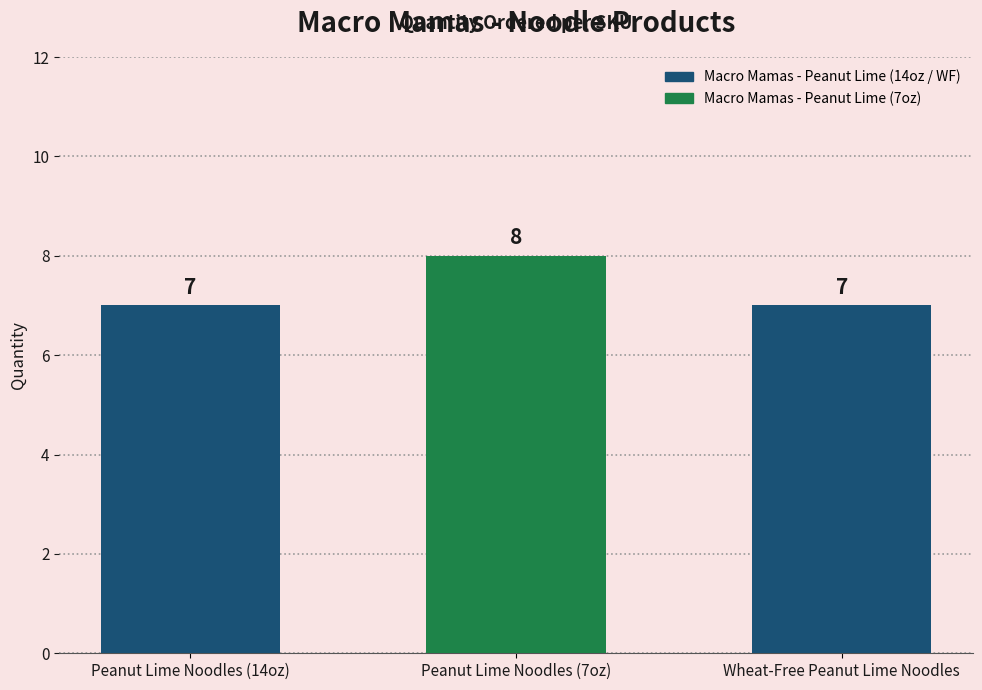

What is the value of the 2nd bar from the left?

8